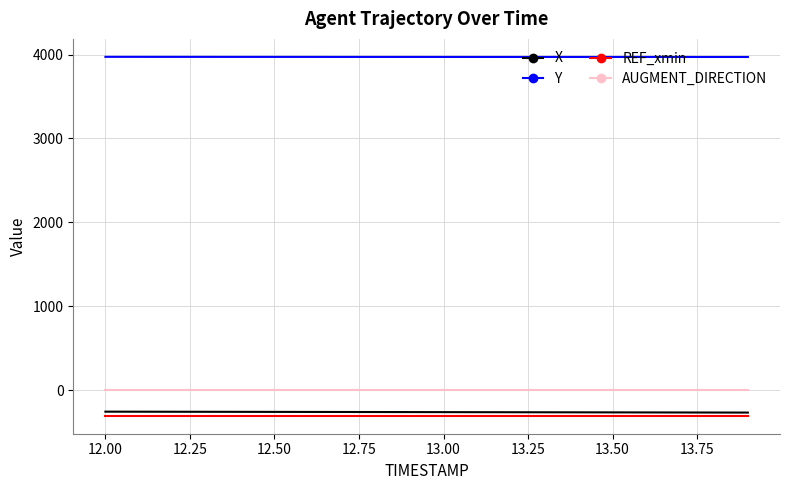

How many categories are shown in the chart?

20